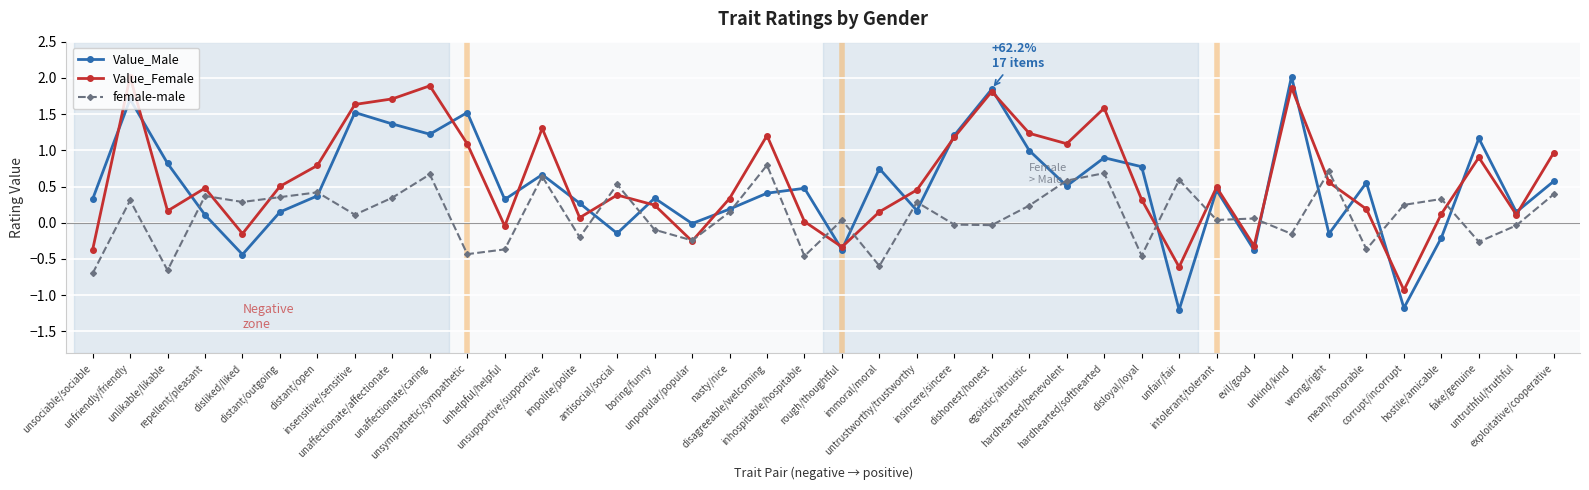

Where do Value_Female and Value_Male first cross each other?

unsociable/sociable and unfriendly/friendly